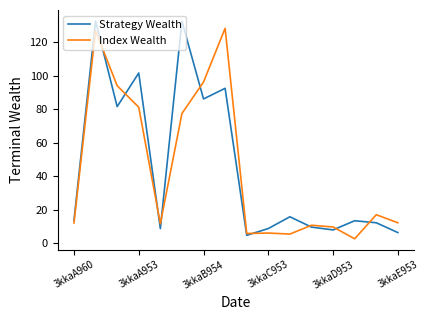

What is the greatest value displayed?

132.8